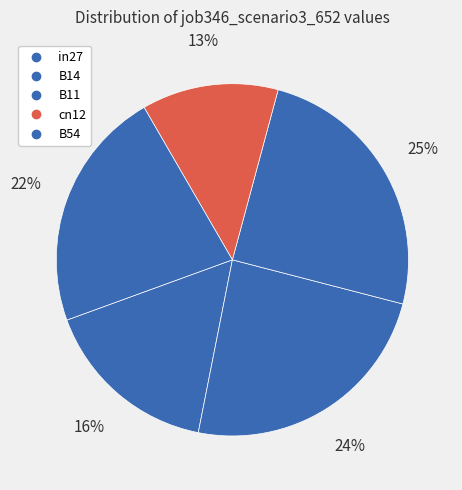

To the nearest percent, what is the combined percentage of B11 and B14?

49%